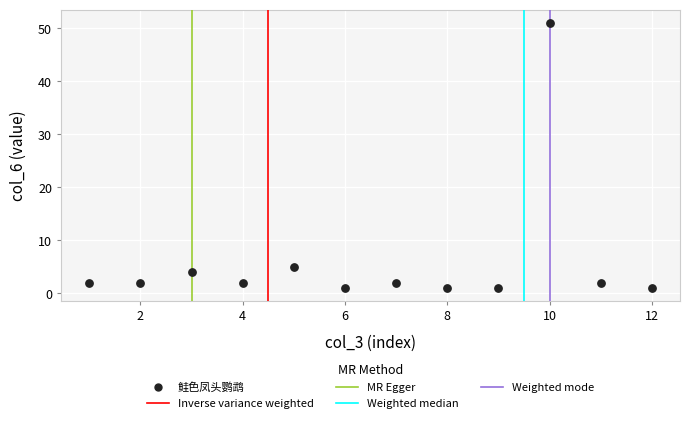

What is the average X value?

6